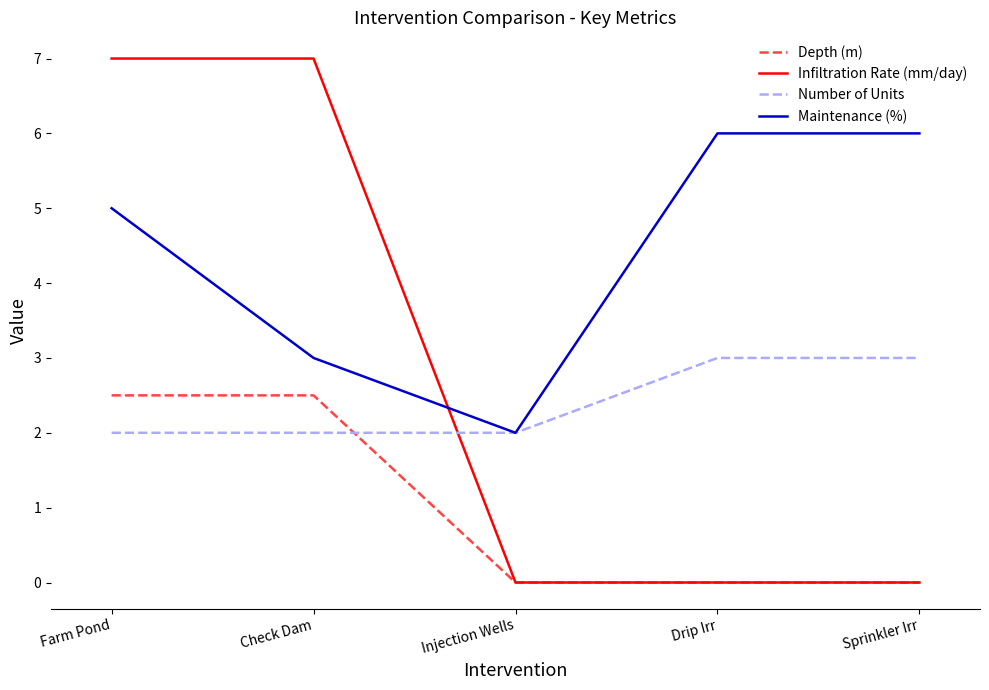

Is the value of Infiltration Rate (mm/day) at Injection Wells greater than the value of Number of Units at Farm Pond?

No